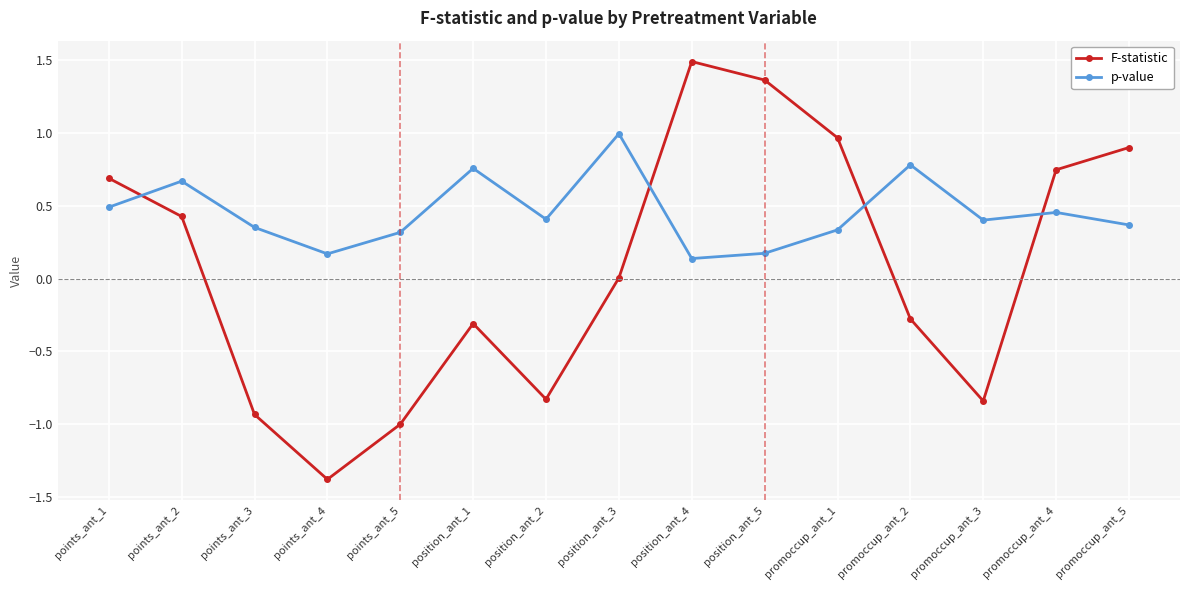

Is the value of p-value at points_ant_2 greater than the value of F-statistic at position_ant_1?

Yes